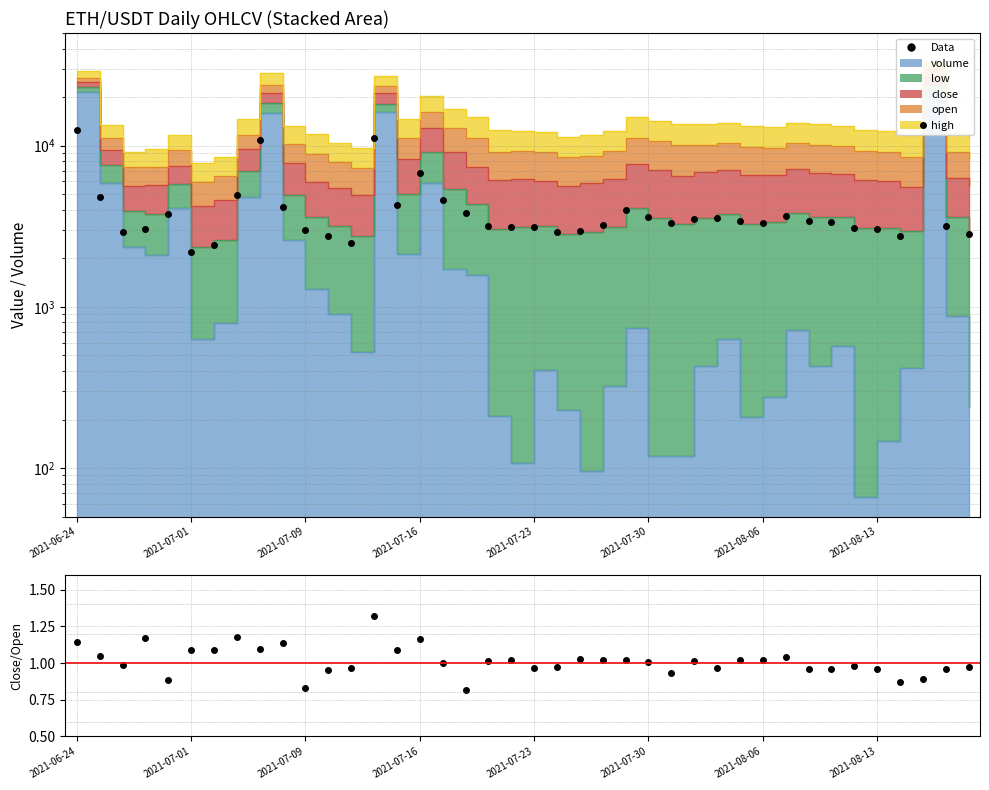

At 27, list the series in order from largest to smallest.

Data, close/open